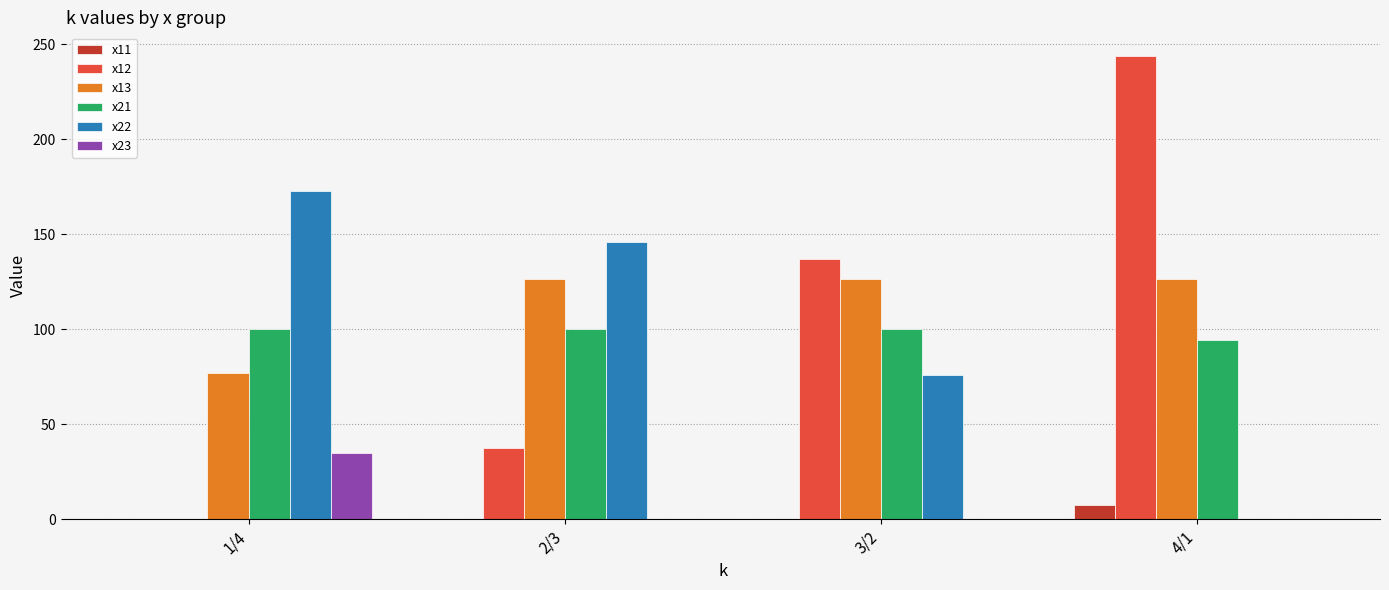

What is the sum of all x12 values?

419.0